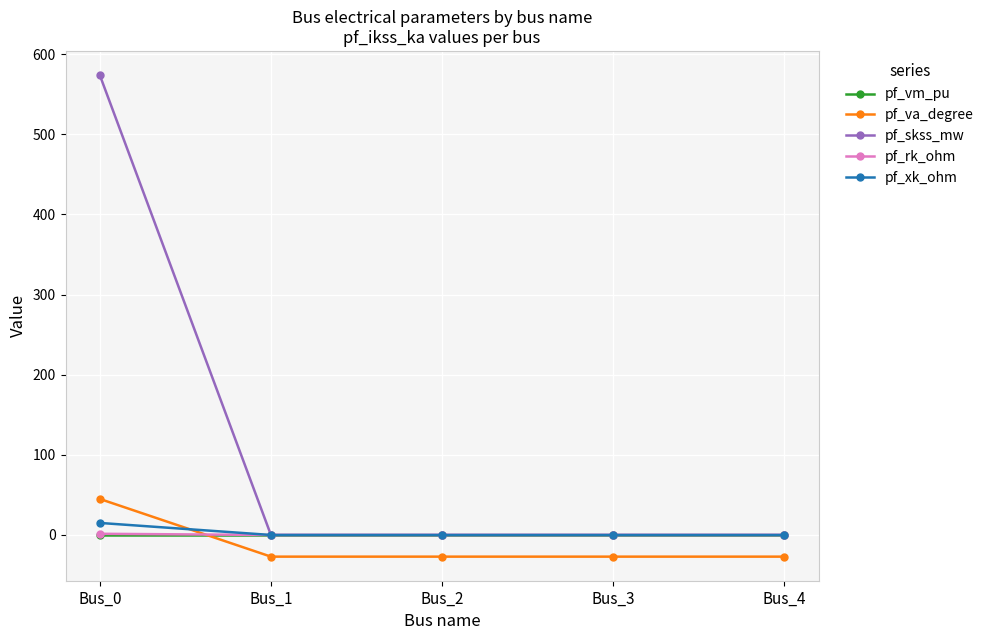

Which series has the largest total across all categories?

pf_skss_mw